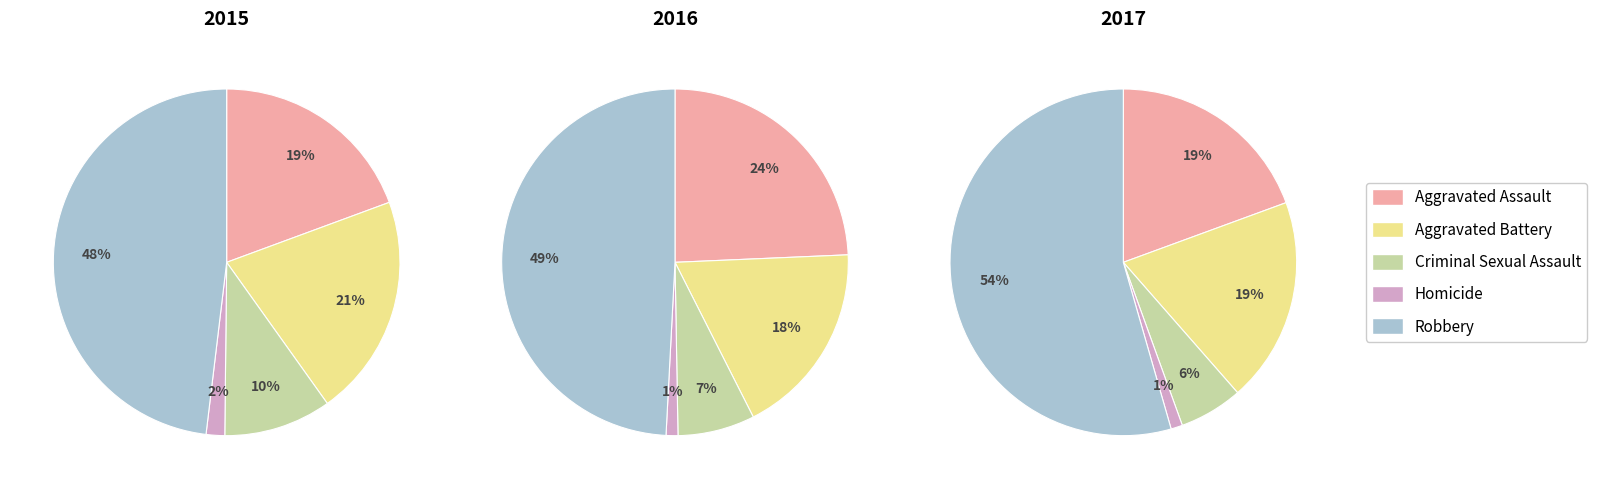

Which slice is the largest?

Robbery